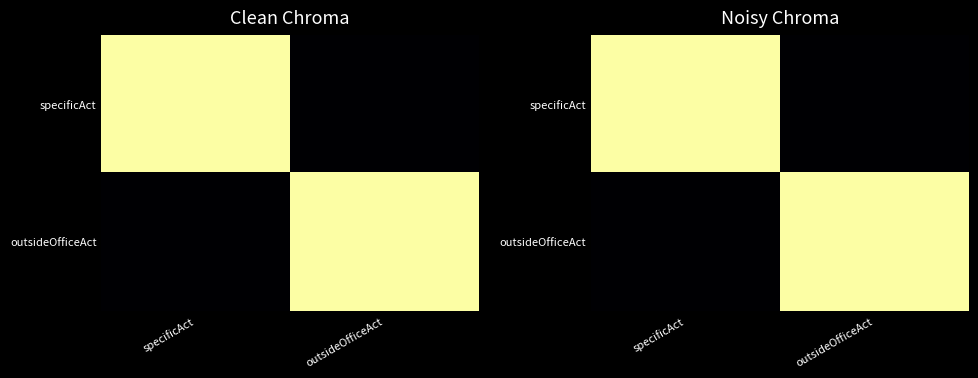

What is the sum of all outsideOfficeAct values?

1